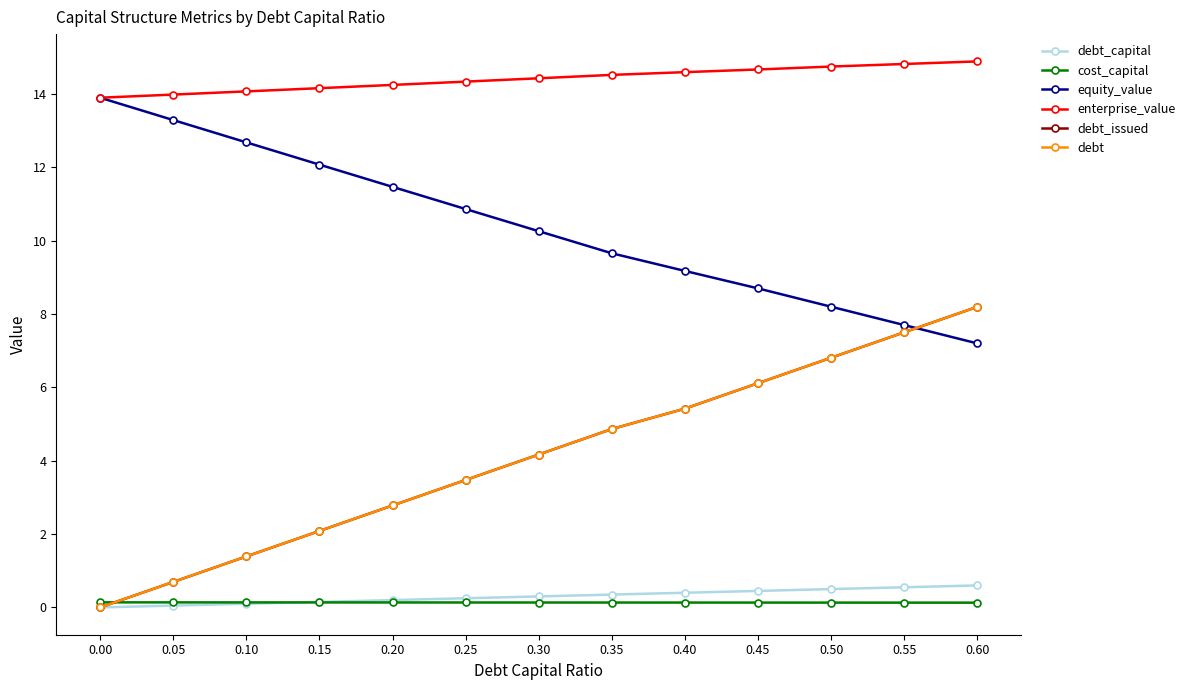

Does the chart have visible grid lines?

No